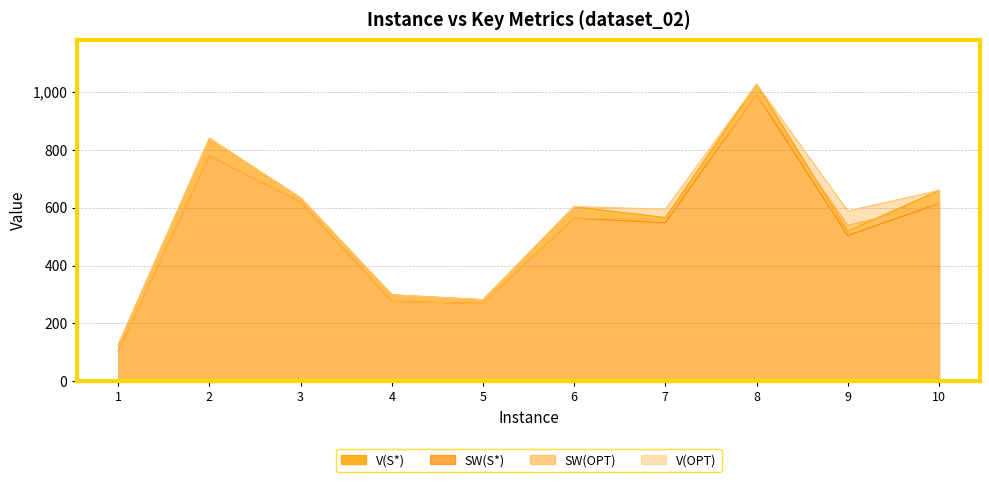

Which series changed the most between 5 and 9?

V(OPT)